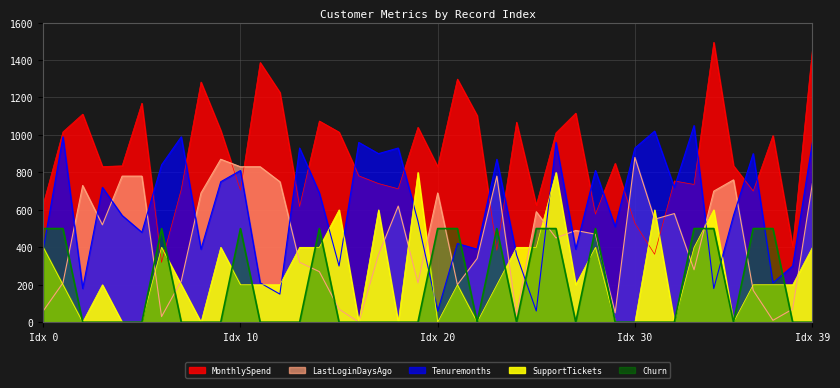

Which series has the largest total across all categories?

MonthlySpend